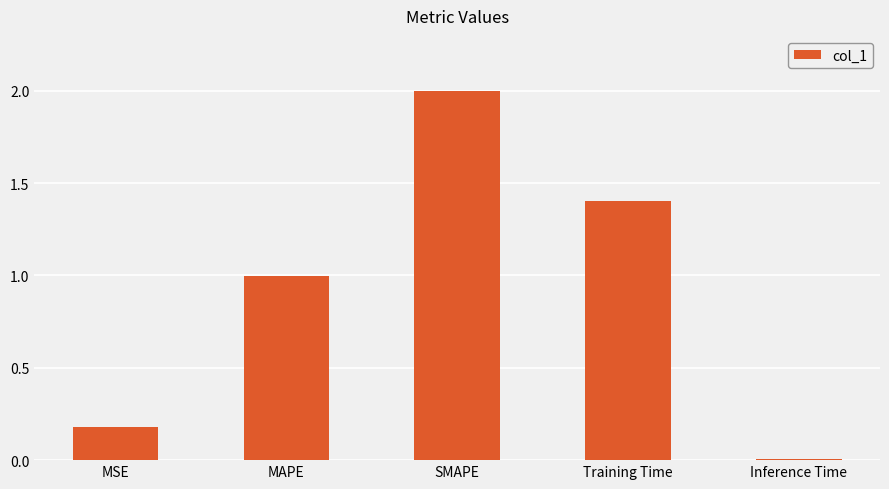

What is the value of the 3rd bar from the left?

2.0